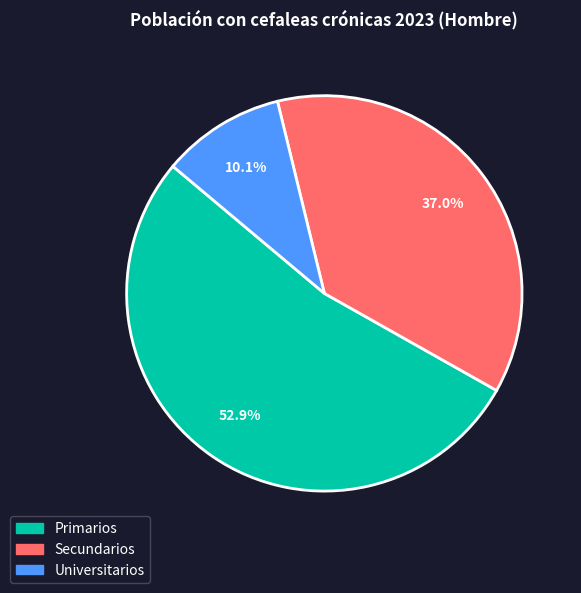

Which category accounts for the majority?

Primarios